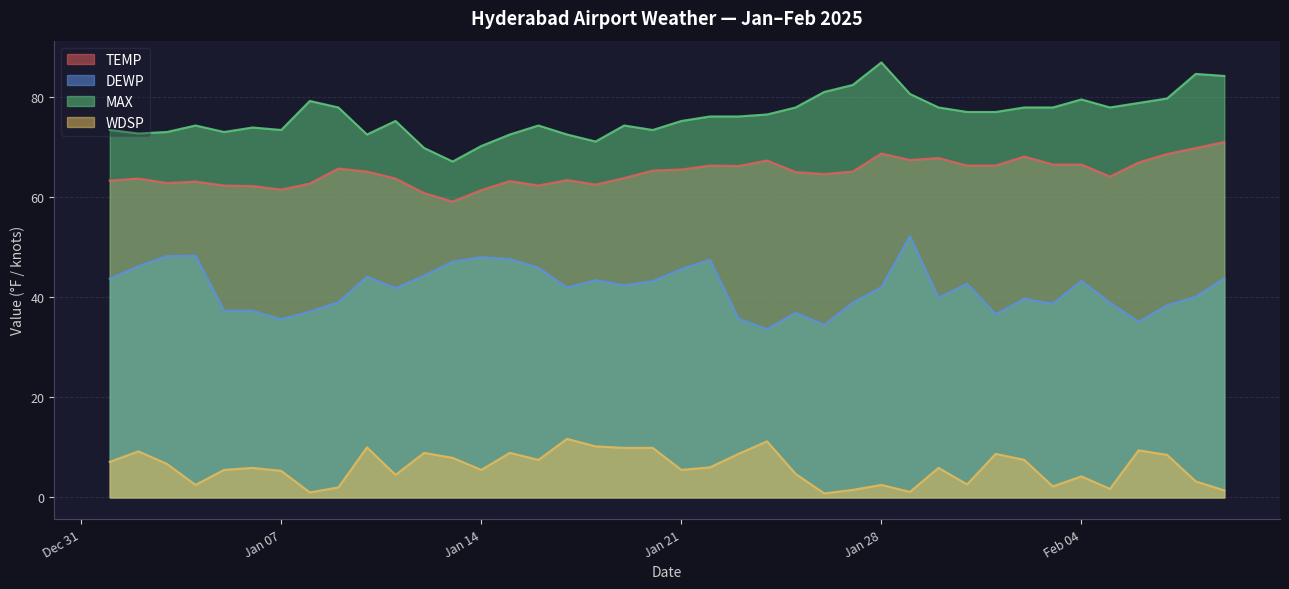

Between 2025-02-07 and 2025-01-05, which is larger?

2025-02-07